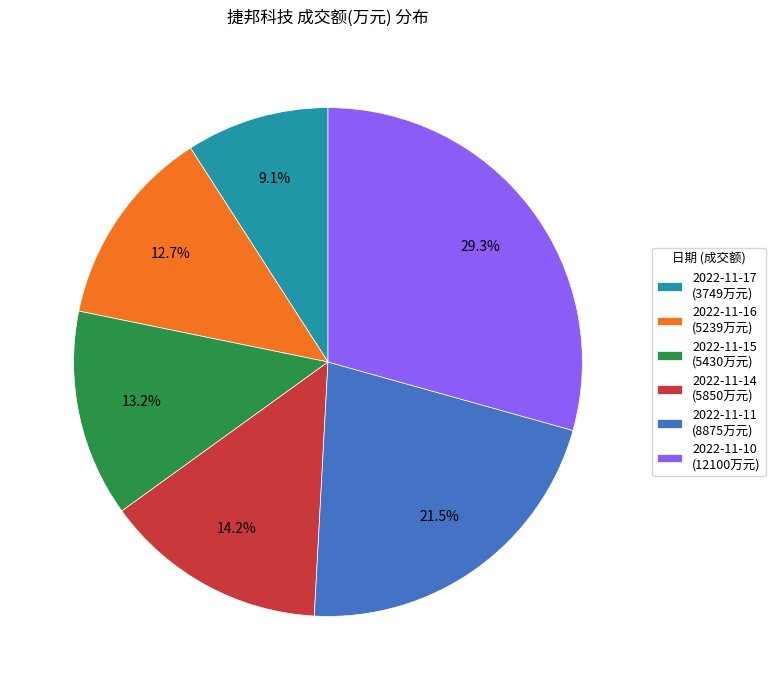

Which has a higher value, 2022-11-11 (8875万元) or 2022-11-15 (5430万元)?

2022-11-11 (8875万元)